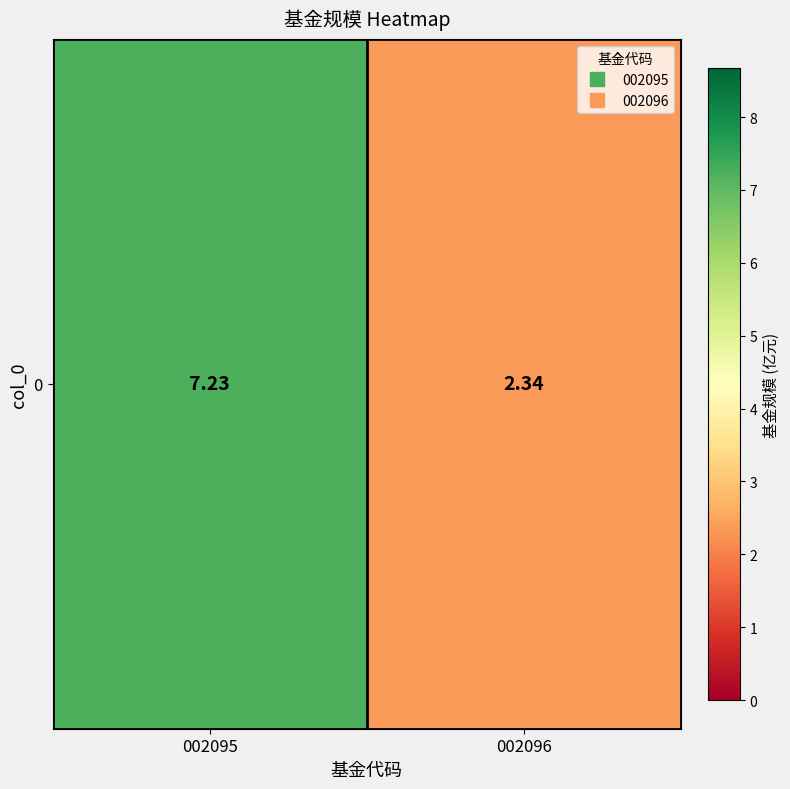

What is the maximum value shown in the chart?

7.2